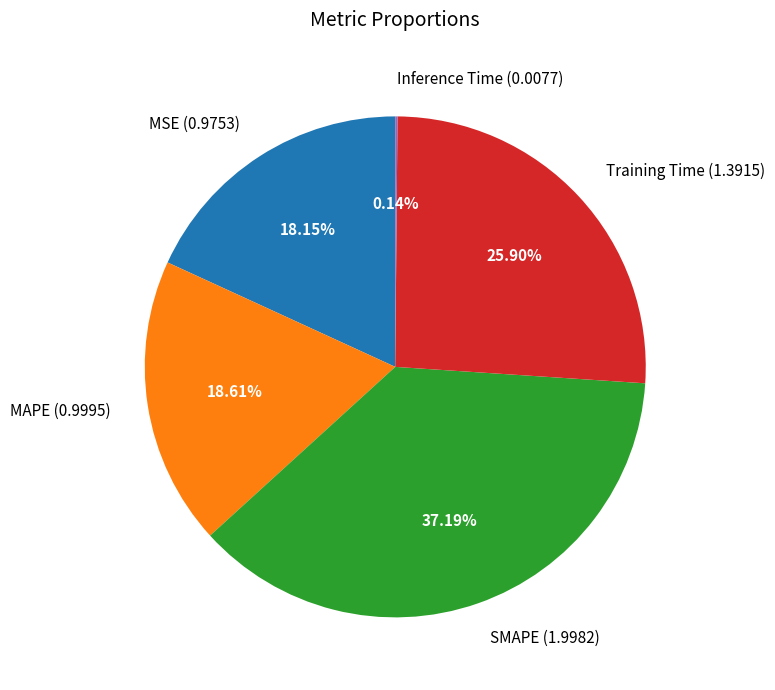

The Training Time slice represents 15% of the pie. True or false?

False